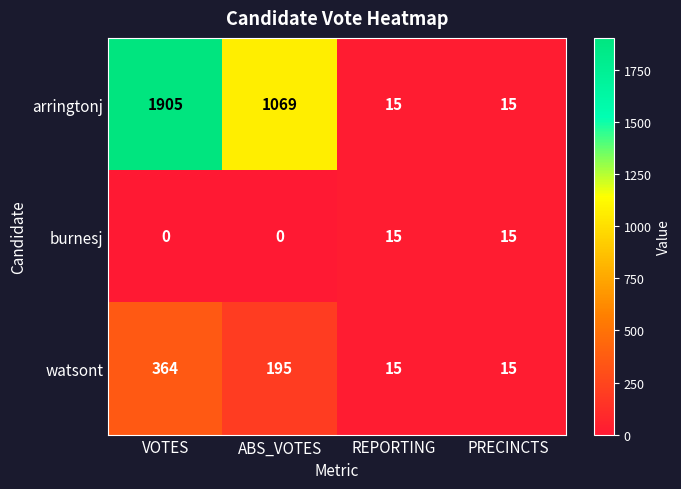

Reading left to right, transcribe all the data shown in this chart.

arringtonj: 1905	1069	15	15
burnesj: 0	0	15	15
watsont: 364	195	15	15